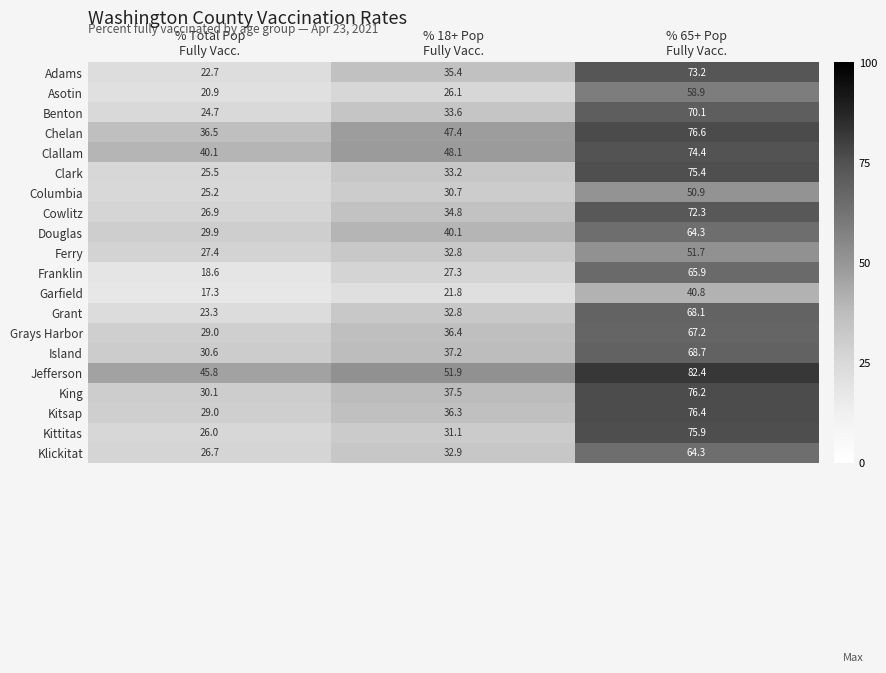

What is the sum of all Grays Harbor values?

132.6